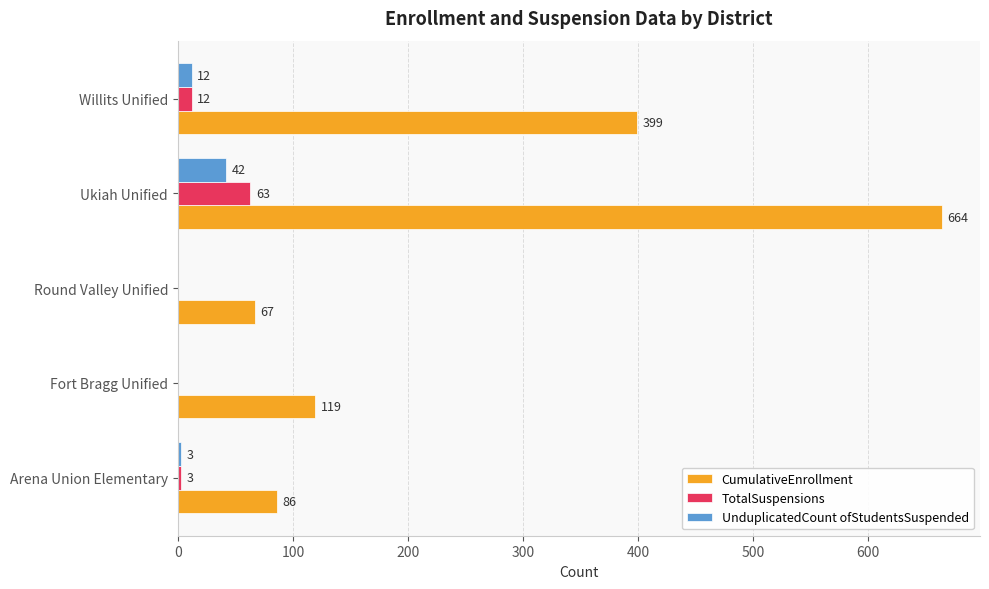

At which label is UnduplicatedCount ofStudentsSuspended closest to 21?

Willits Unified